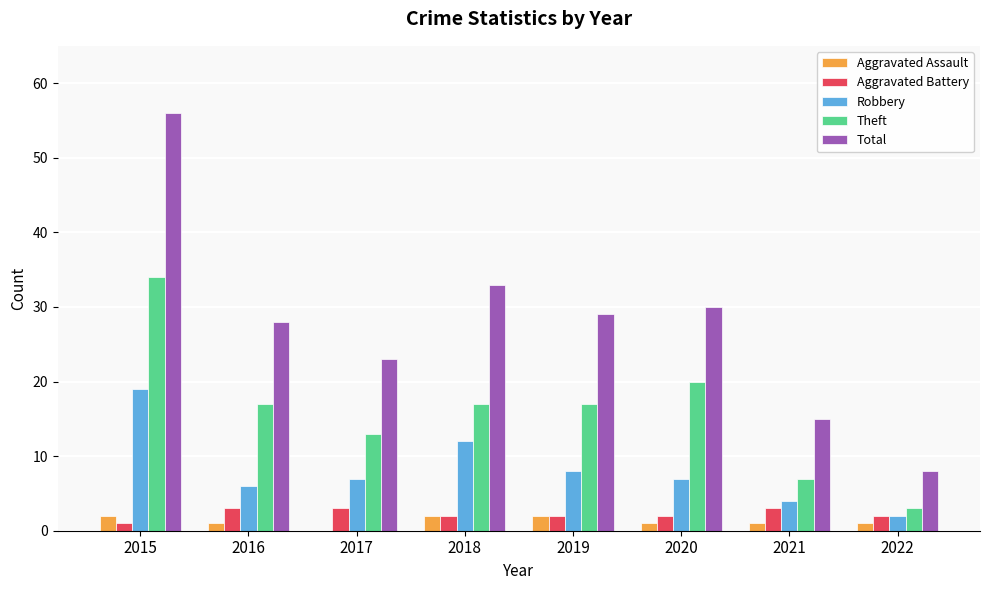

True or false: Theft has a value of 51 at 2015.

False